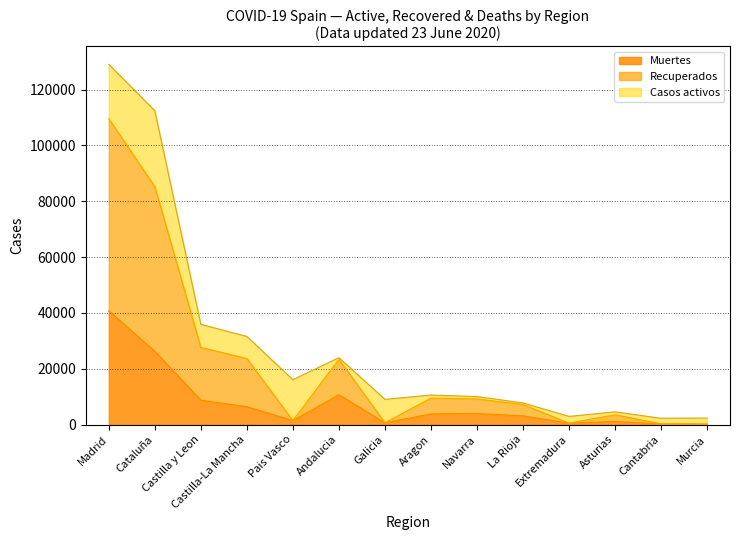

At which category is the sum across all series the highest?

Madrid